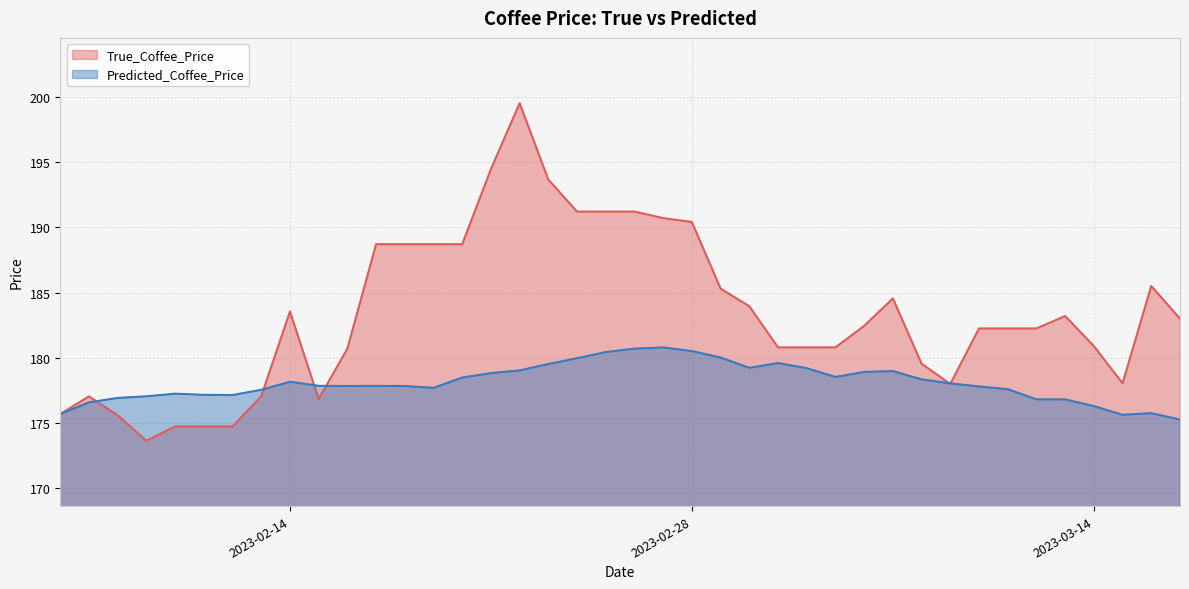

What is the label of the 23rd point from the left?

2023-02-28